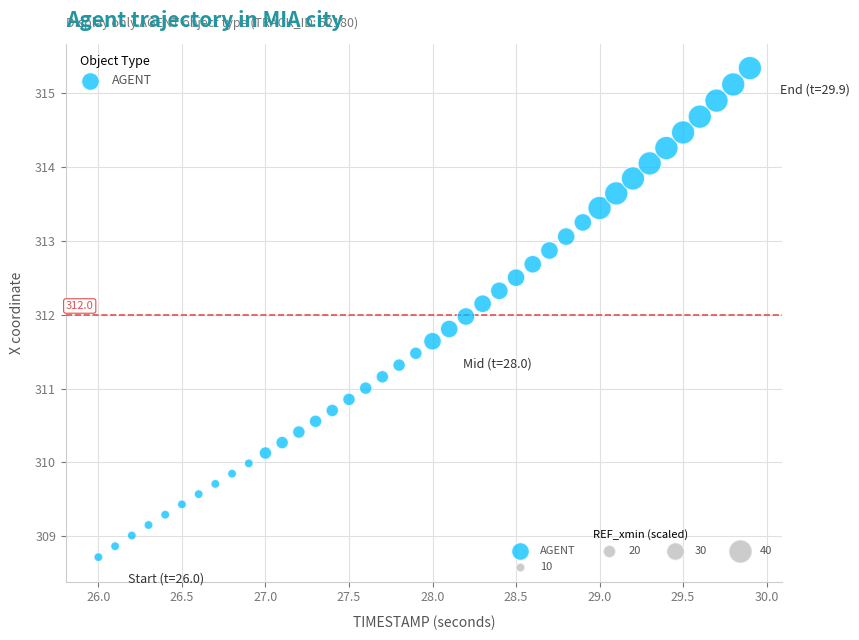

What is the range of X values (max minus min)?

3.9